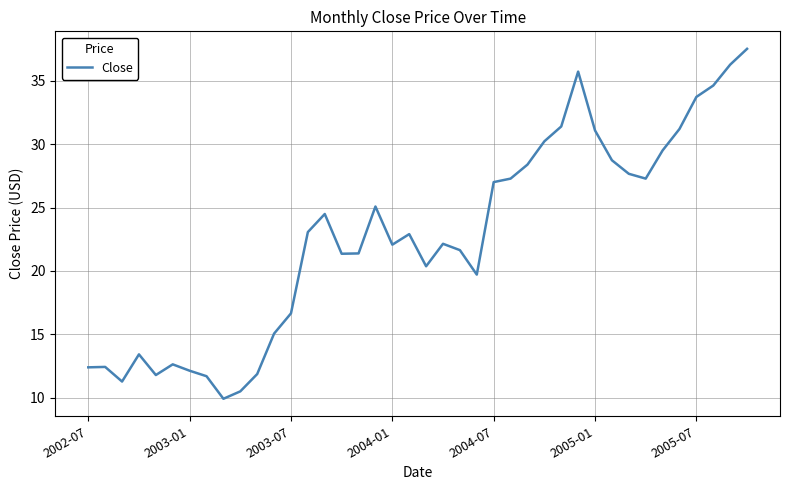

What is the difference between the maximum and minimum values?

27.6